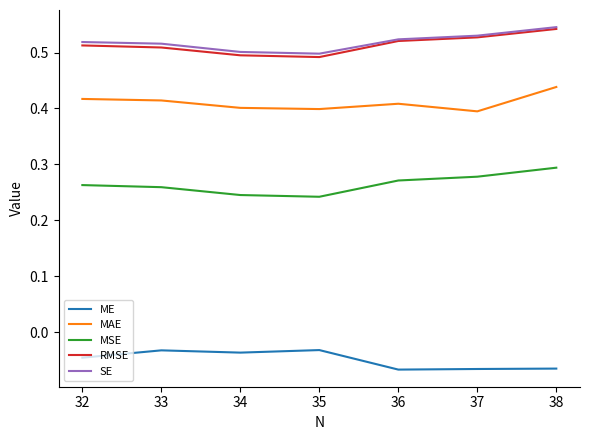

What is the value of the RMSE point at the 5th from the left?

0.5